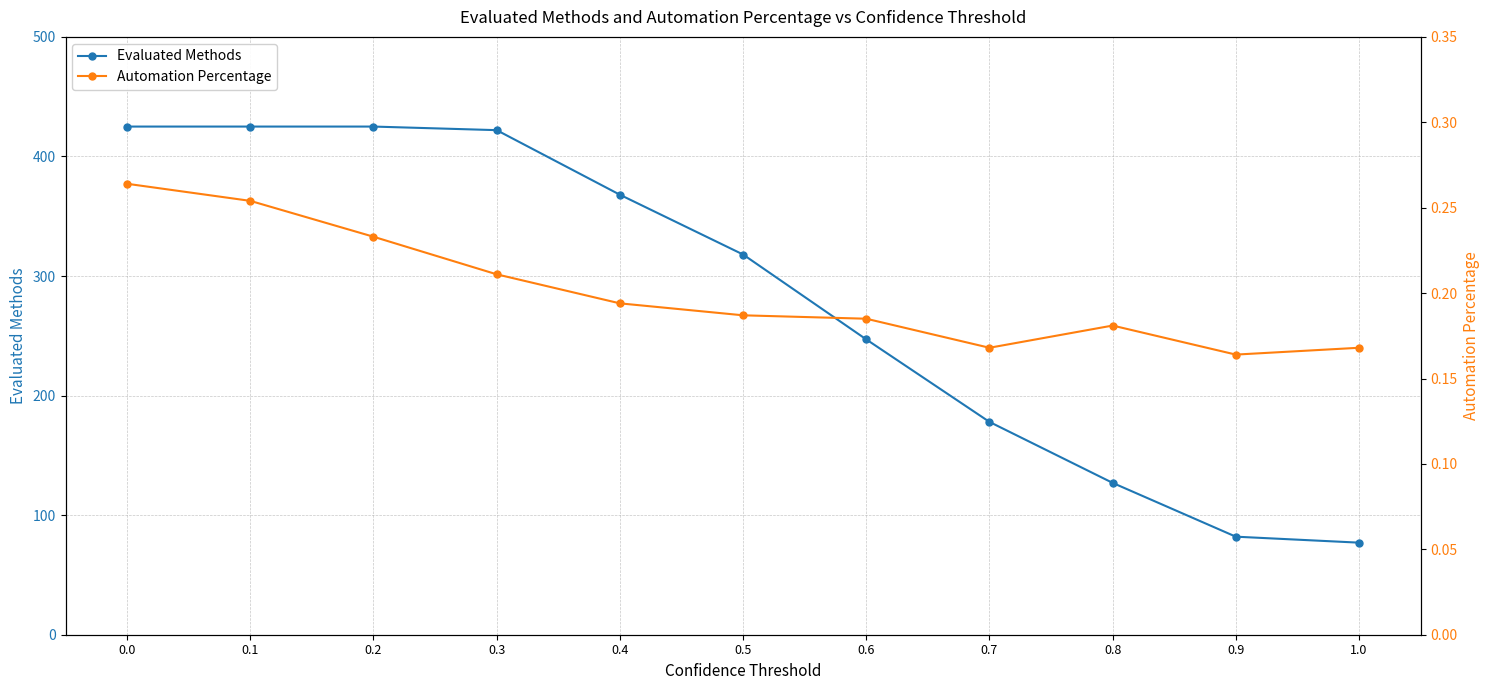

True or false: Automation Percentage and Evaluated Methods intersect in this chart.

False